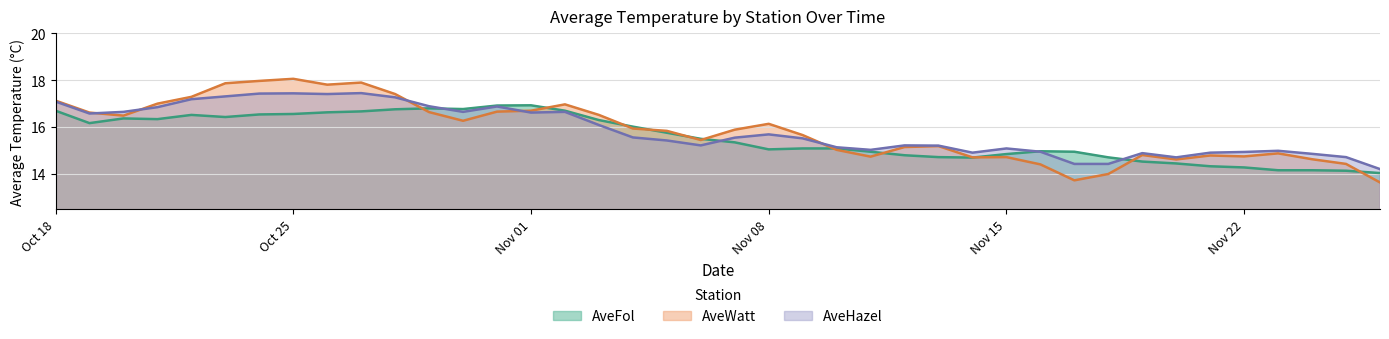

What is the sum of the AveWatt values at 2024-11-06 and 2024-11-18?

29.4